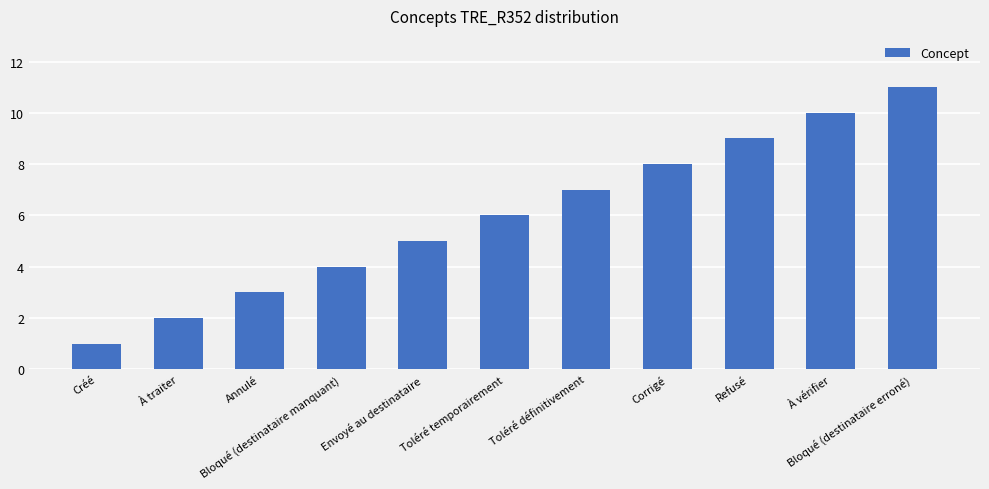

How many values are between 3 and 9?

7